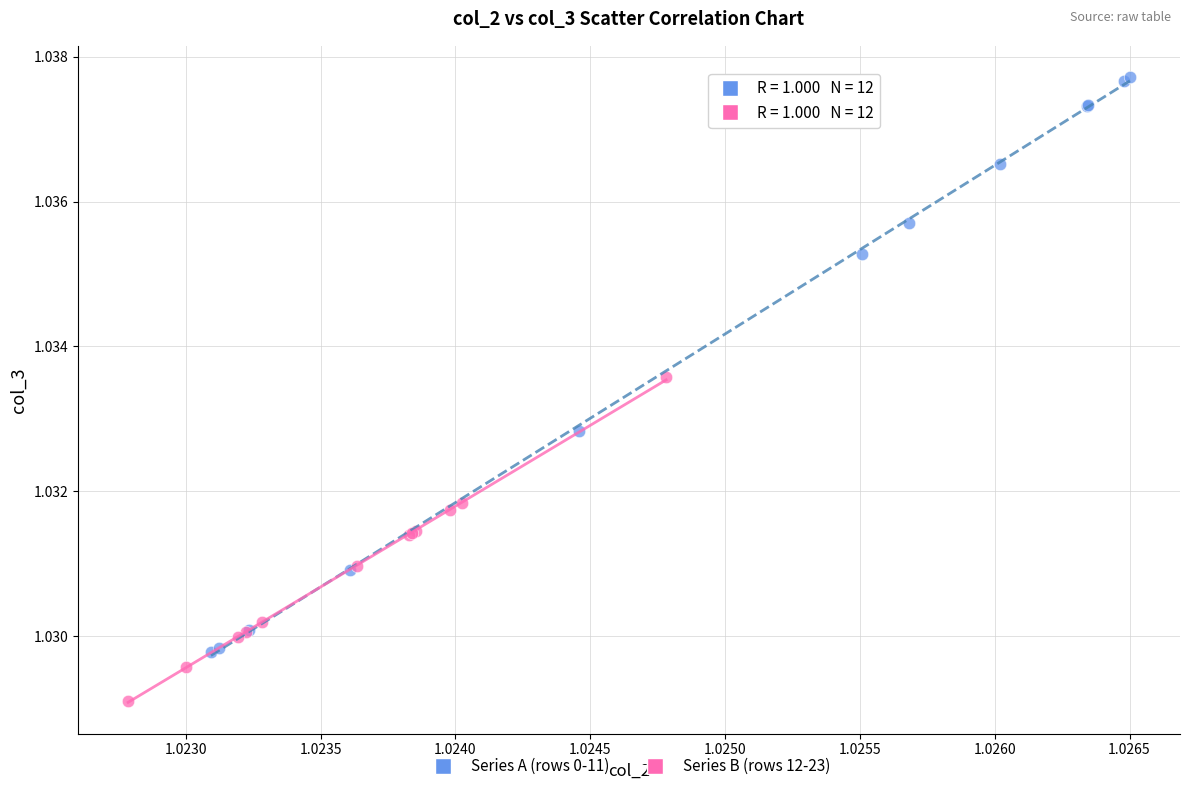

What are all the series names shown in the legend?

Series A (rows 0-11), Series B (rows 12-23)